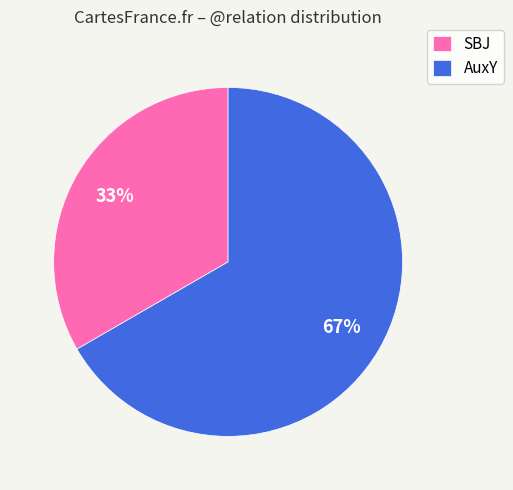

How many slices are in this pie chart?

2